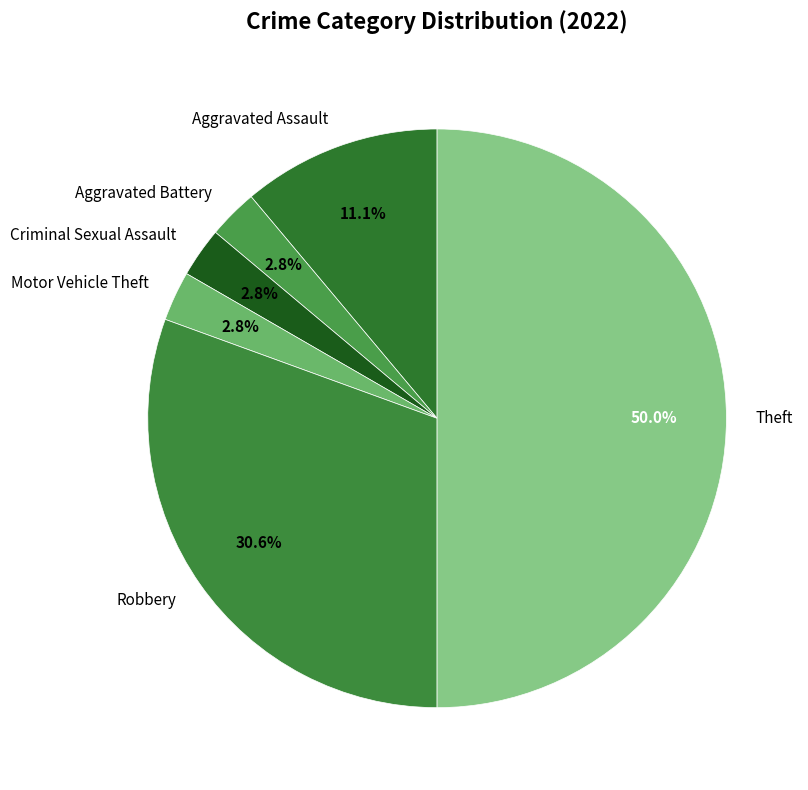

Is the sum of Theft and Criminal Sexual Assault greater than half?

Yes